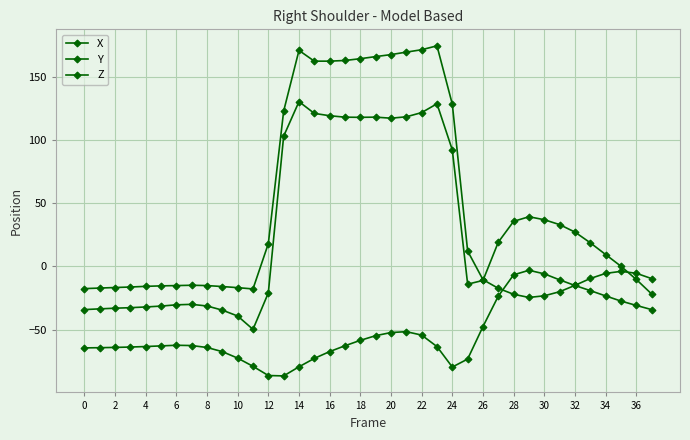

How many distinct data groups are displayed?

3